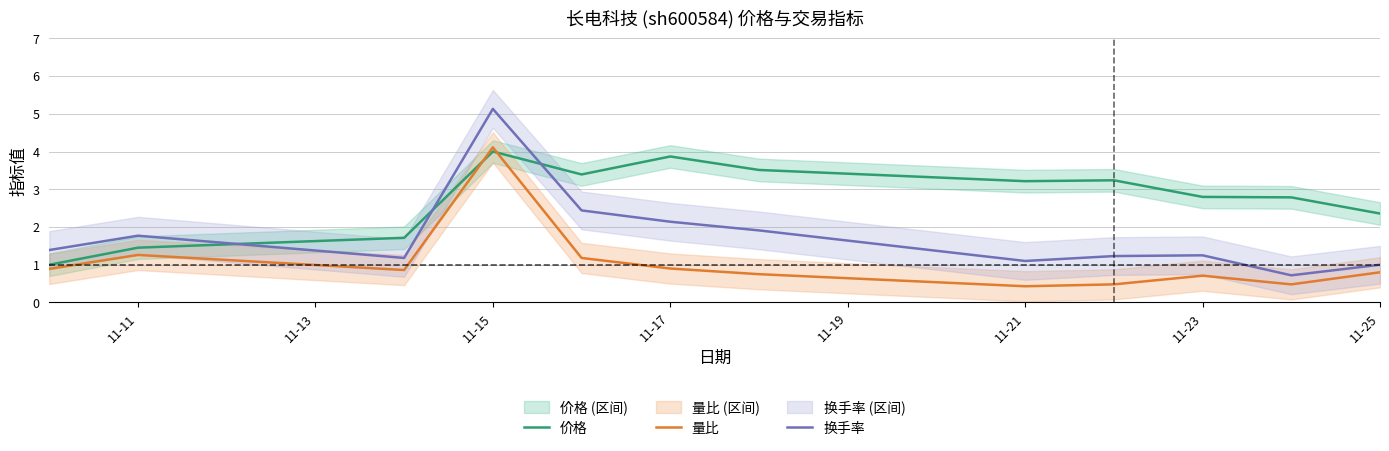

What is the highest value of the 量比 series?

4.1